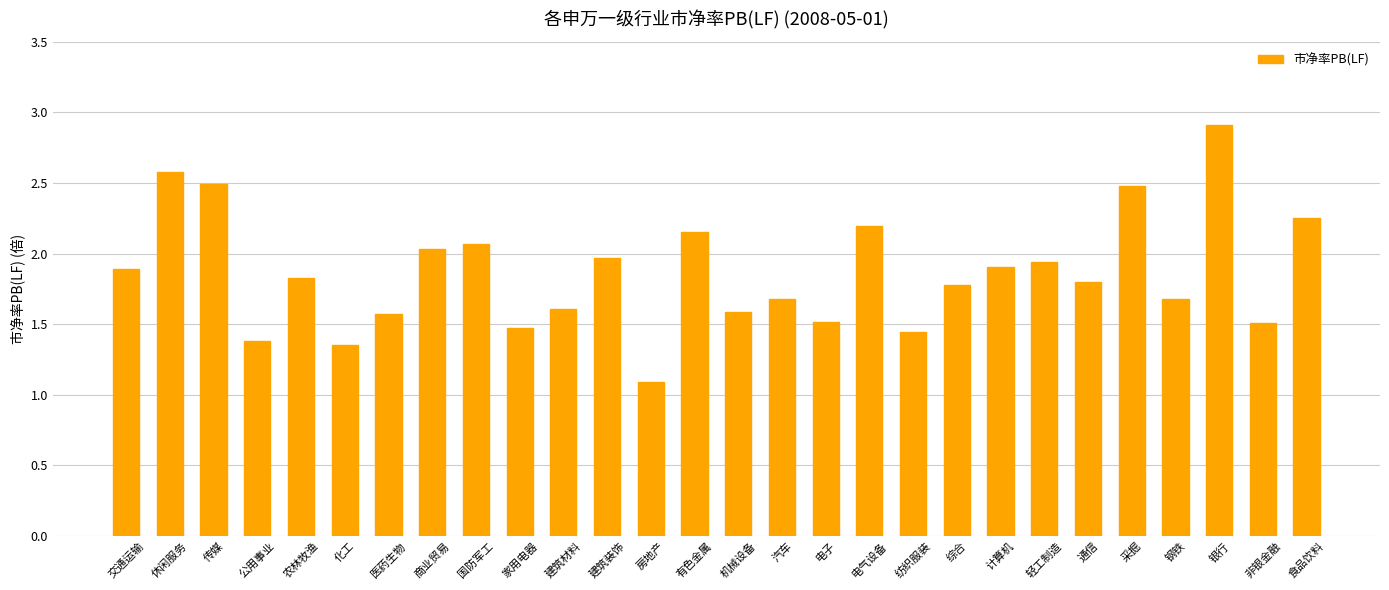

What is the ratio of the value at 钢铁 to the value at 电气设备?

0.8